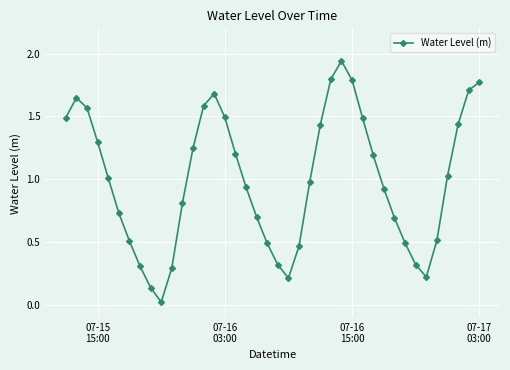

What is the sum of all values?

39.9